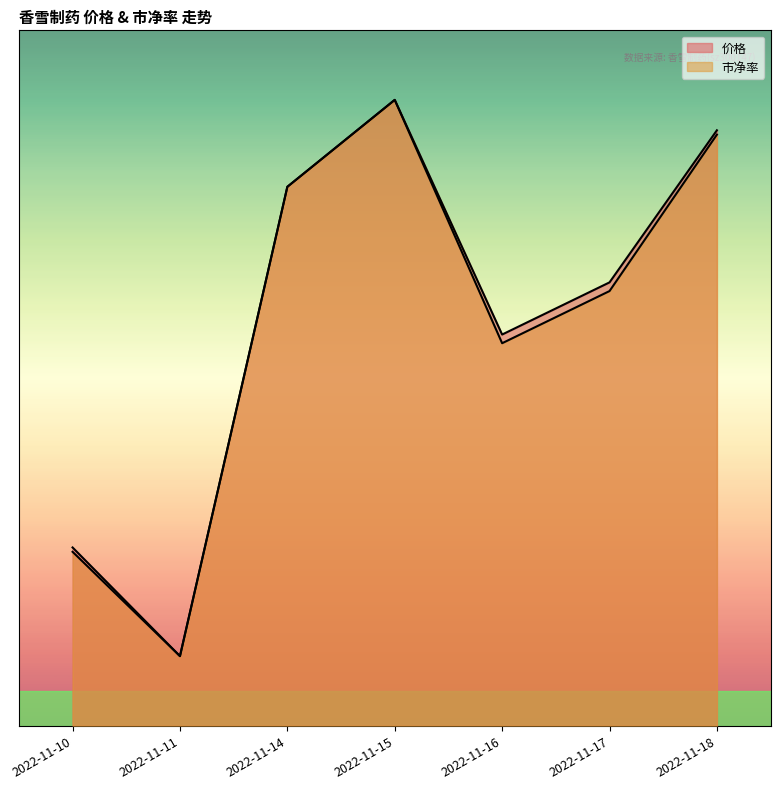

True or false: 价格 and 市净率 cross at least once.

False